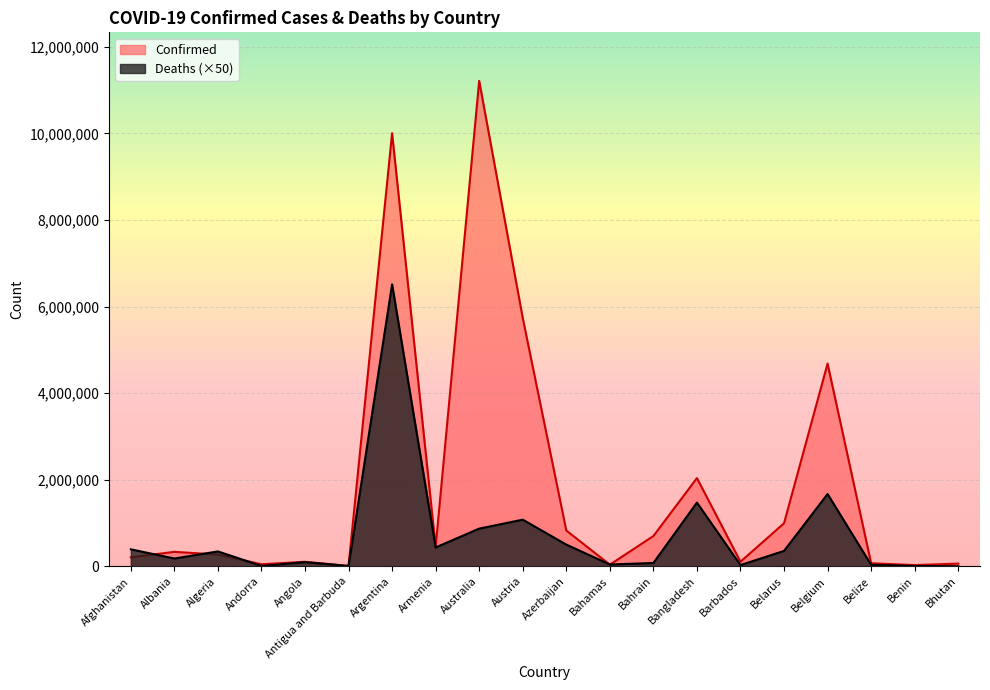

What is the sum of all Confirmed values?

37919312